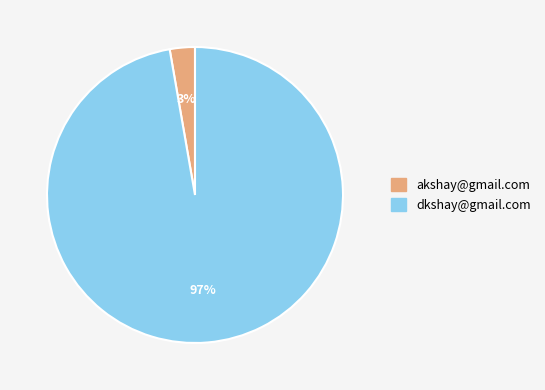

To the nearest percent, what is the combined percentage of akshay@gmail.com and dkshay@gmail.com?

100%